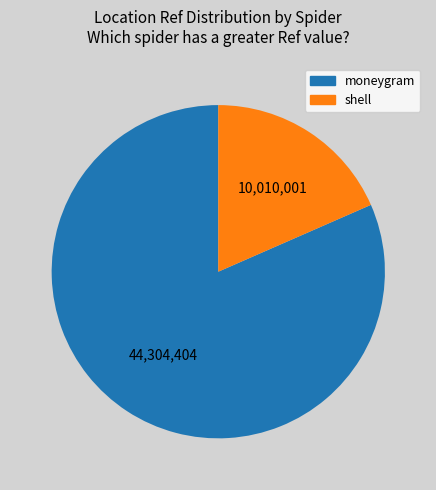

Is the sum of moneygram and shell greater than half?

Yes